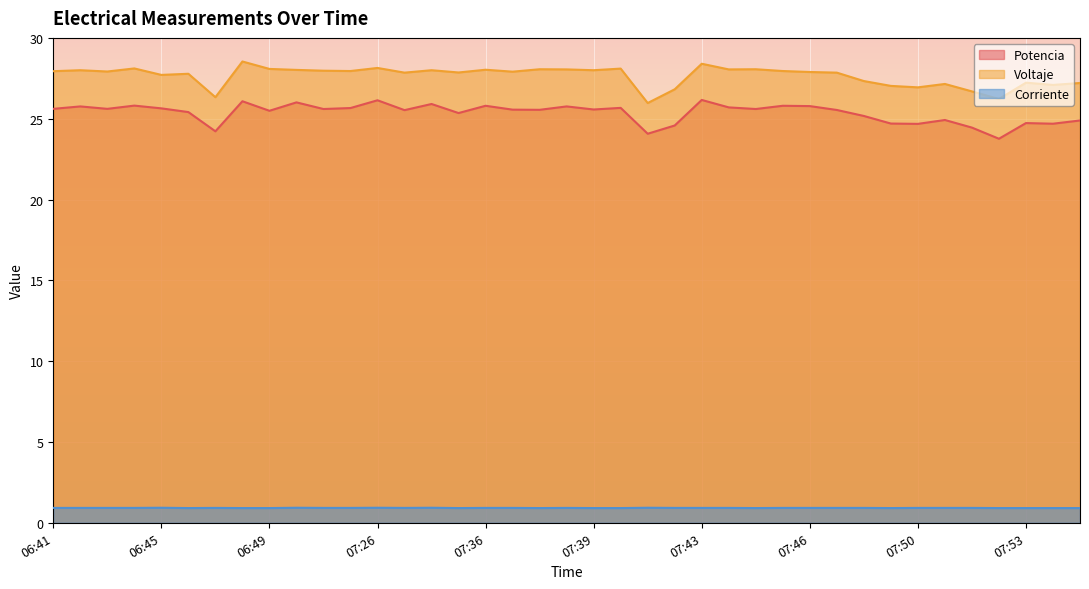

What is the maximum value shown in the chart?

28.5